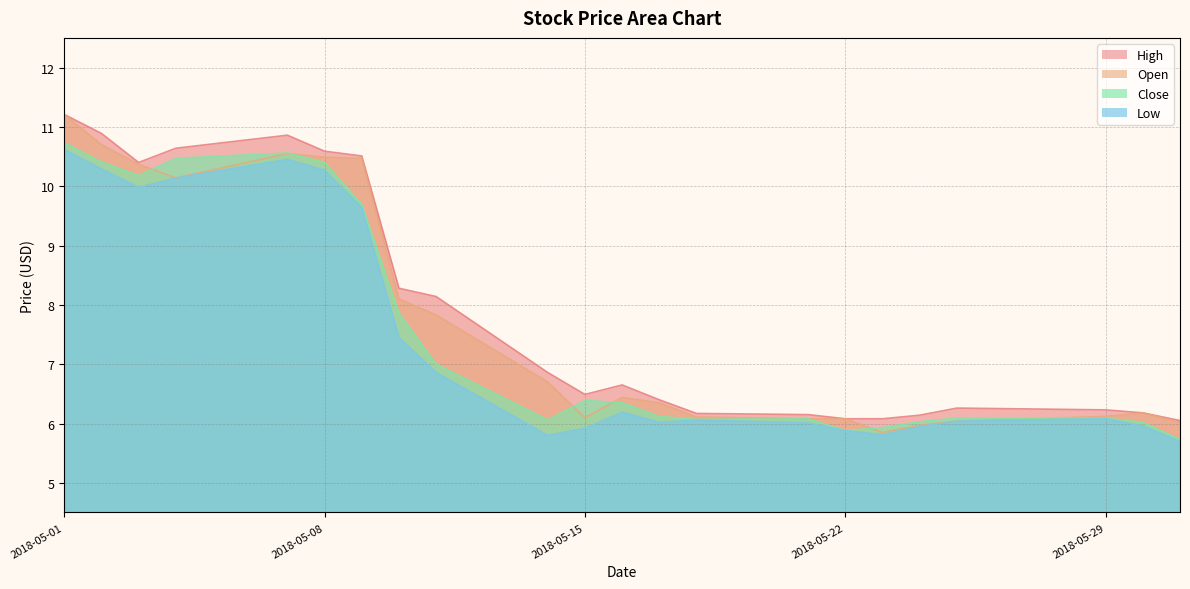

What are all the series names shown in the legend?

High, Open, Close, Low